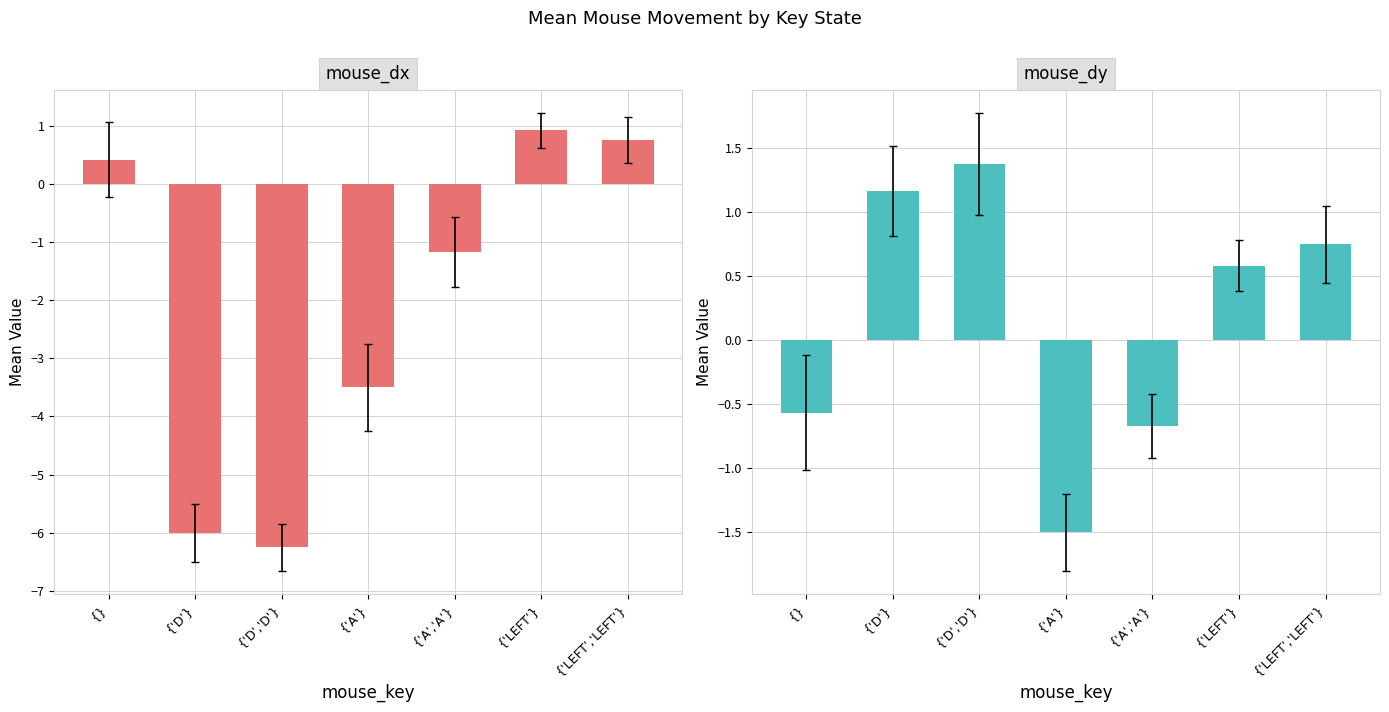

At how many categories does at least one series exceed -2?

7